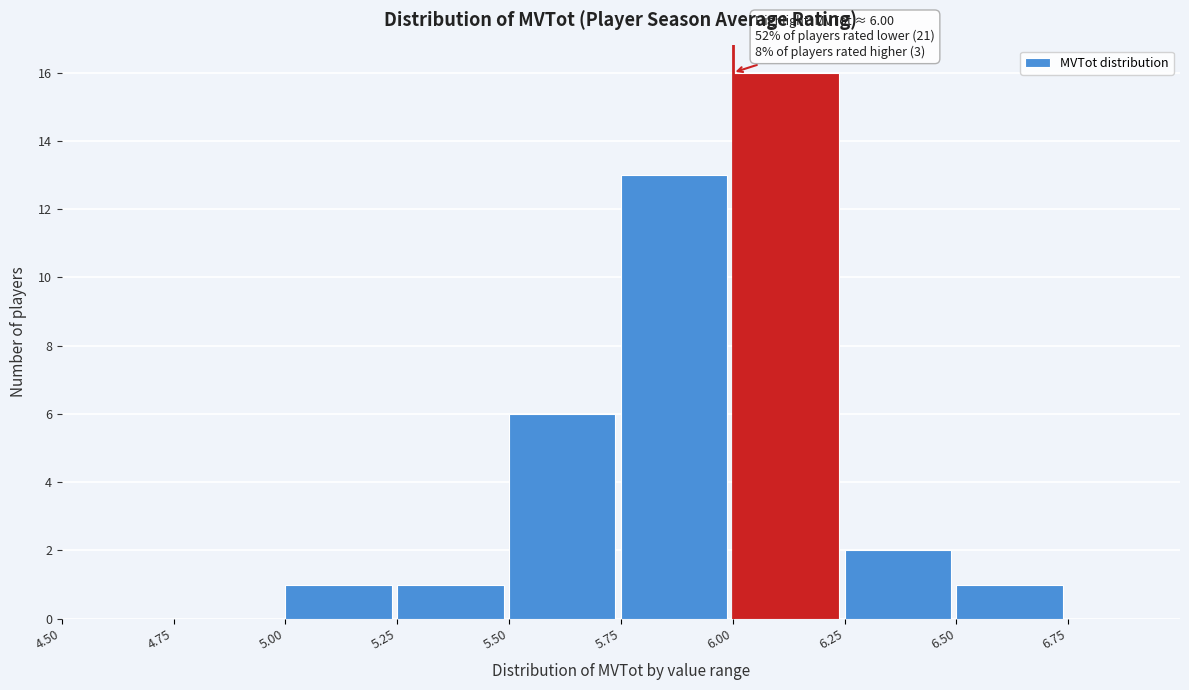

Over which range of the x-axis is the bar tallest?

6.00 to 6.25